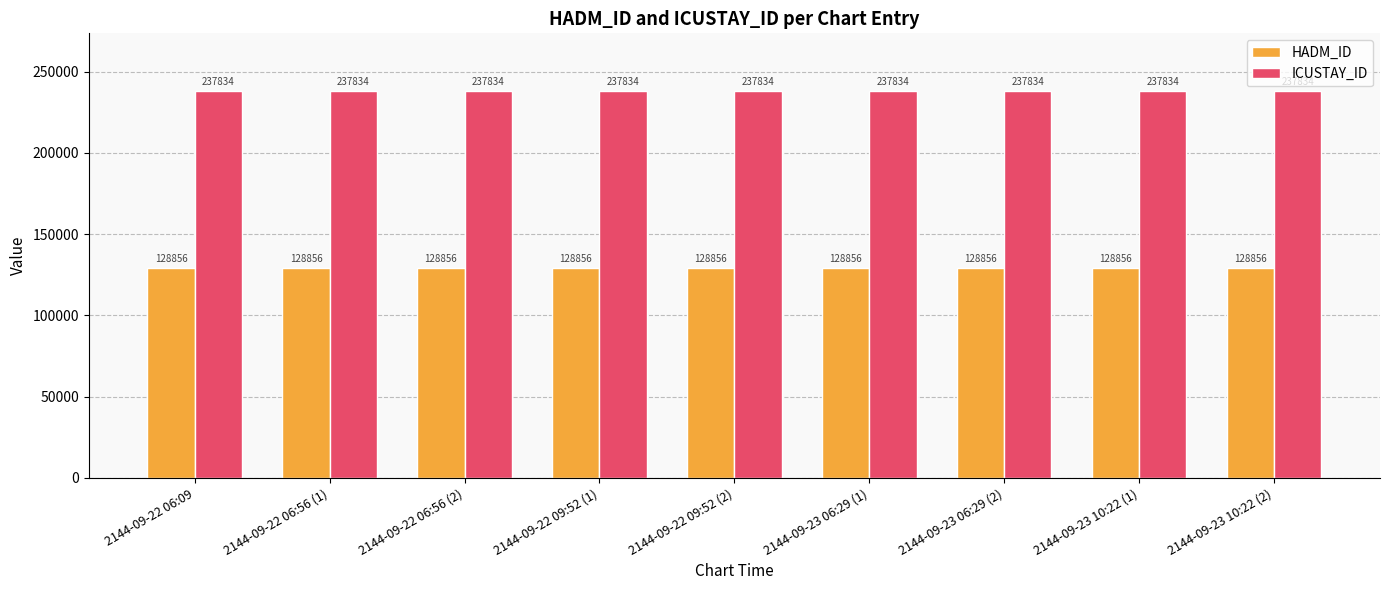

What is the minimum value for HADM_ID?

128856